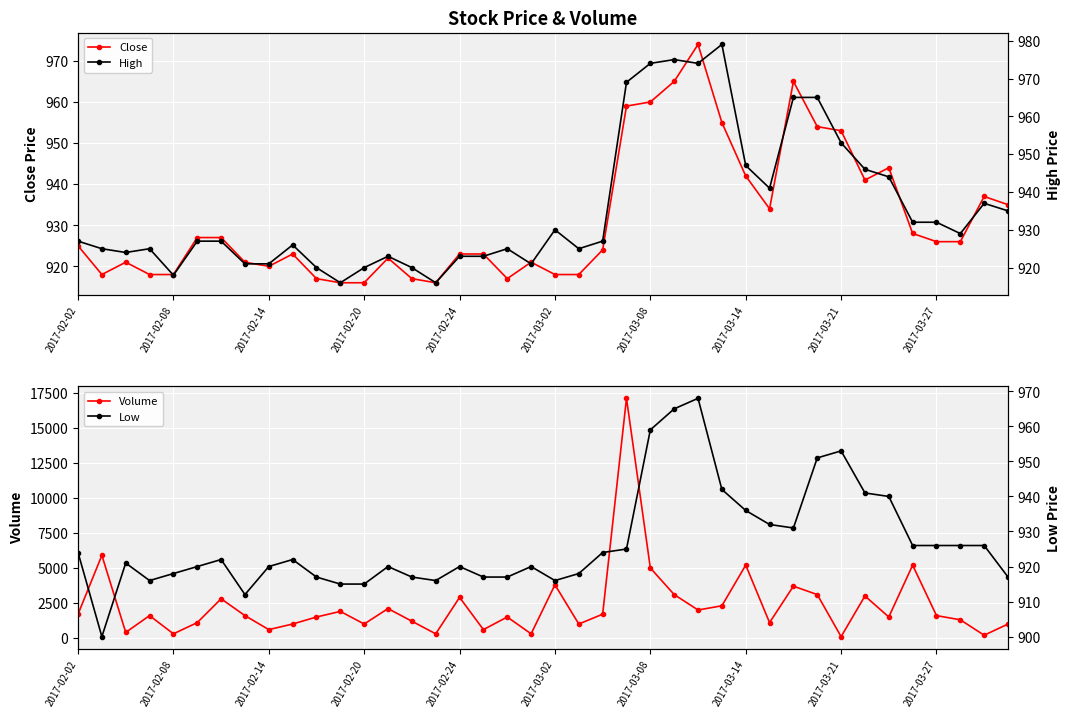

Is it true that Close equals 1493 at 2017-03-21?

False